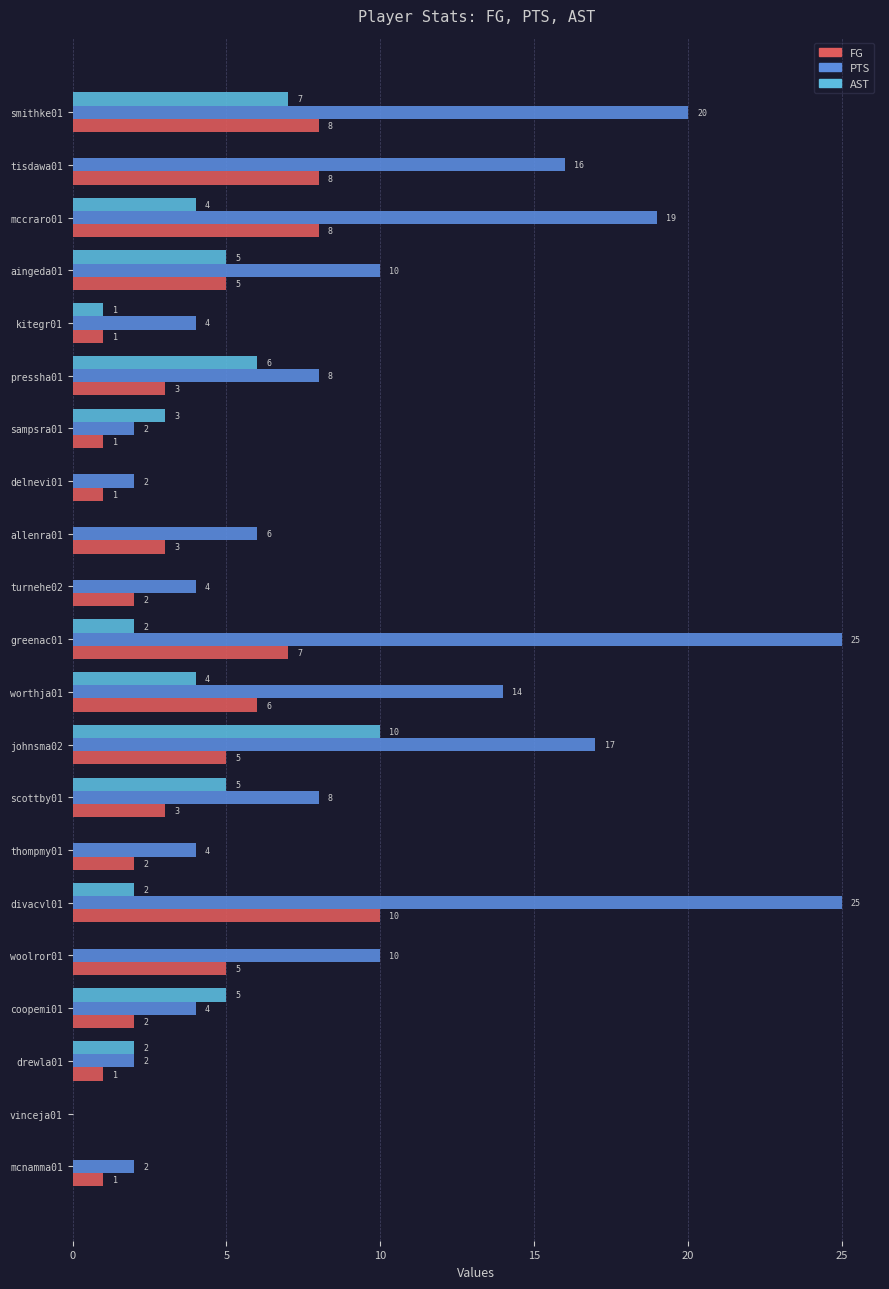

What are all the series names shown in the legend?

FG, PTS, AST